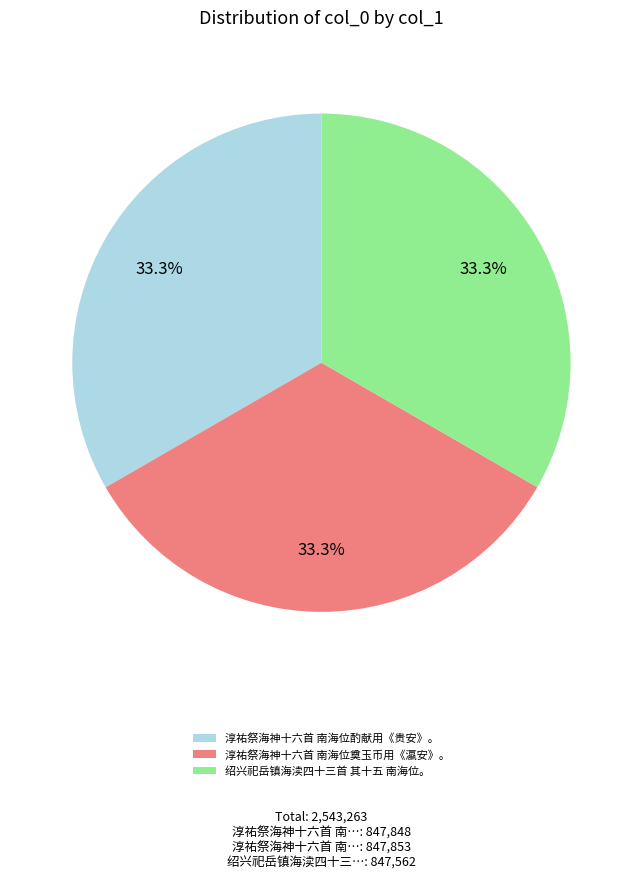

To the nearest percent, what portion does 绍兴祀岳镇海渎四十三首 其十五 南海位。 represent?

33%